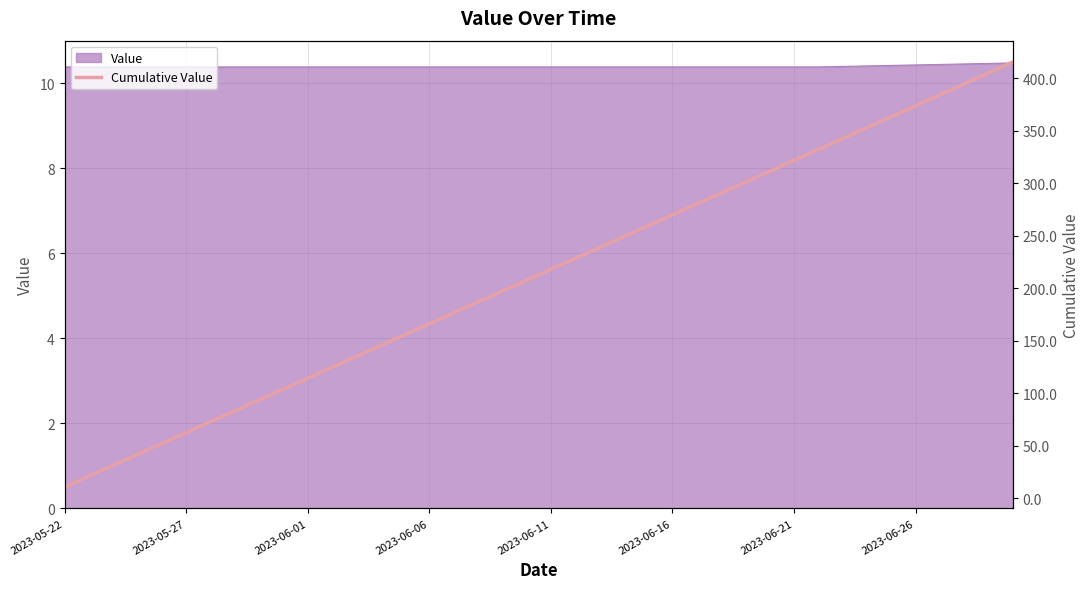

Reading left to right, extract all data points from this chart.

10.4	20.8	31.1	41.5	51.9	62.3	72.7	83.0	93.4	103.8	114.2	124.6	134.9	145.3	155.7	166.1	176.5	186.8	197.2	207.6	218.0	228.4	238.7	249.1	259.5	269.9	280.3	290.6	301.0	311.4	321.8	332.2	342.6	353.0	363.4	373.8	384.2	394.7	405.1	415.6